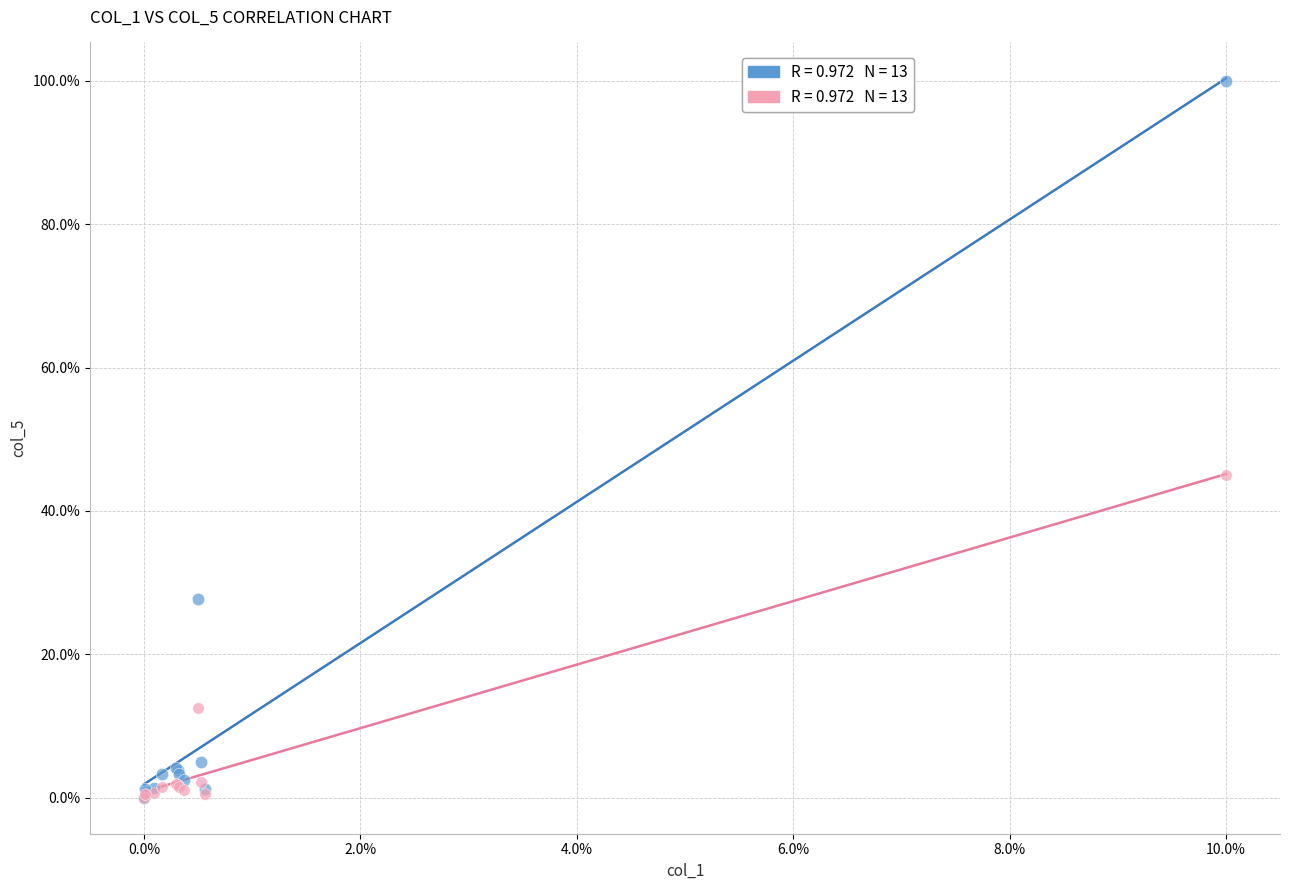

Across all series, what Y value is closest to 50?

45.0